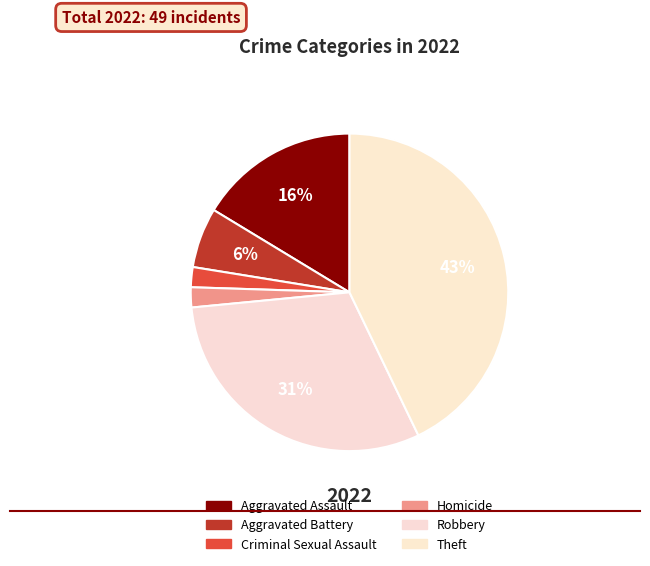

What is the change in value from Aggravated Assault to Aggravated Battery?

-5